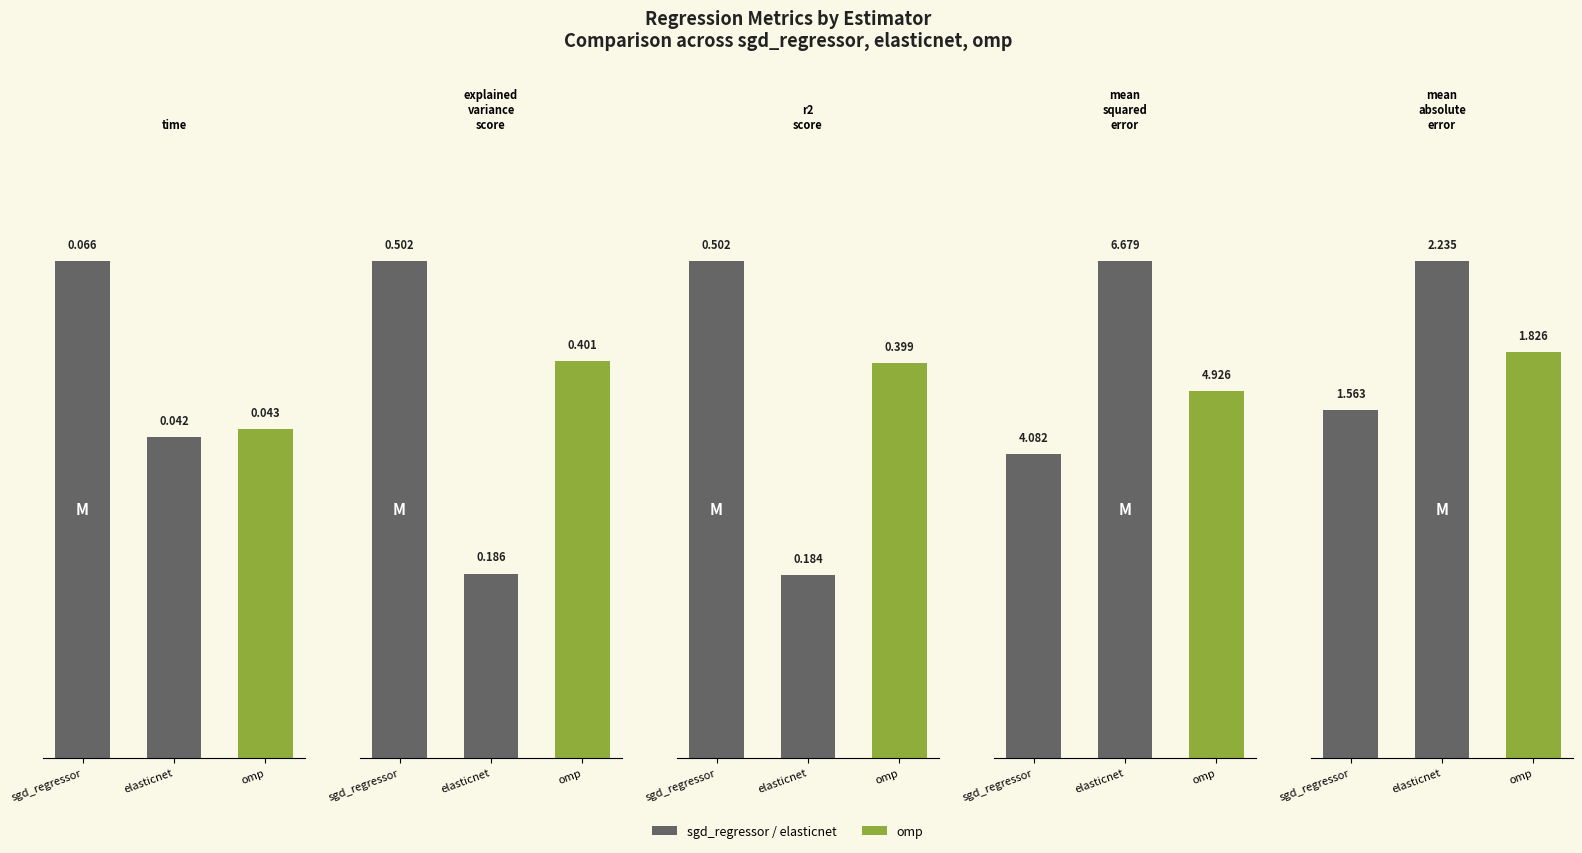

Which series has the largest range (max minus min)?

mean_squared_error